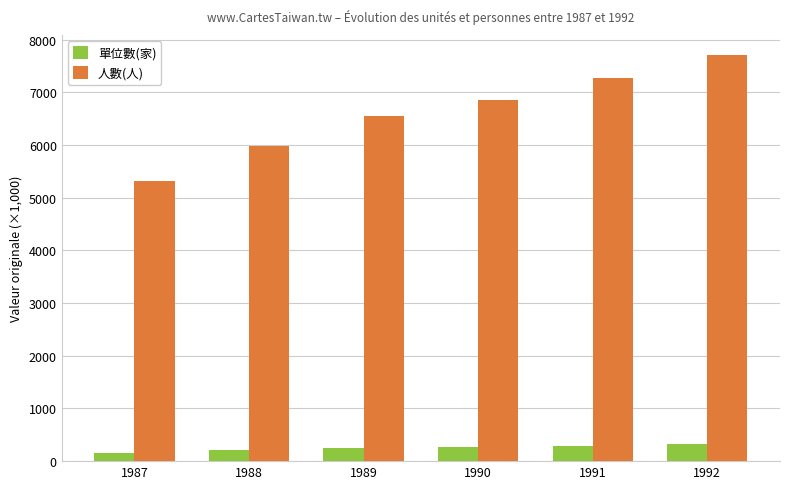

The value of 人數(人) at 1987 is 5321.7. True or false?

True